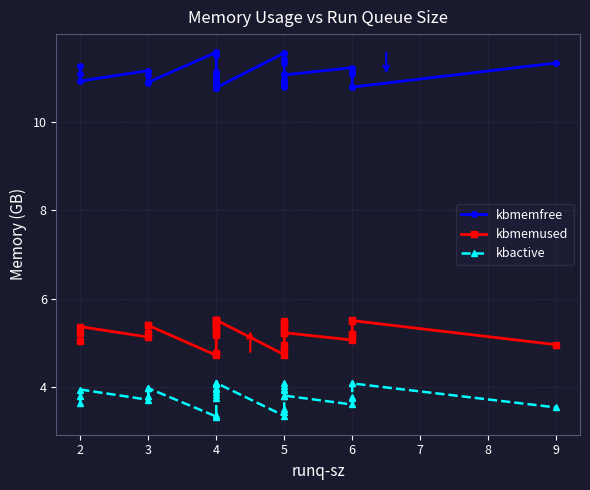

True or false: kbactive and kbmemused intersect in this chart.

False